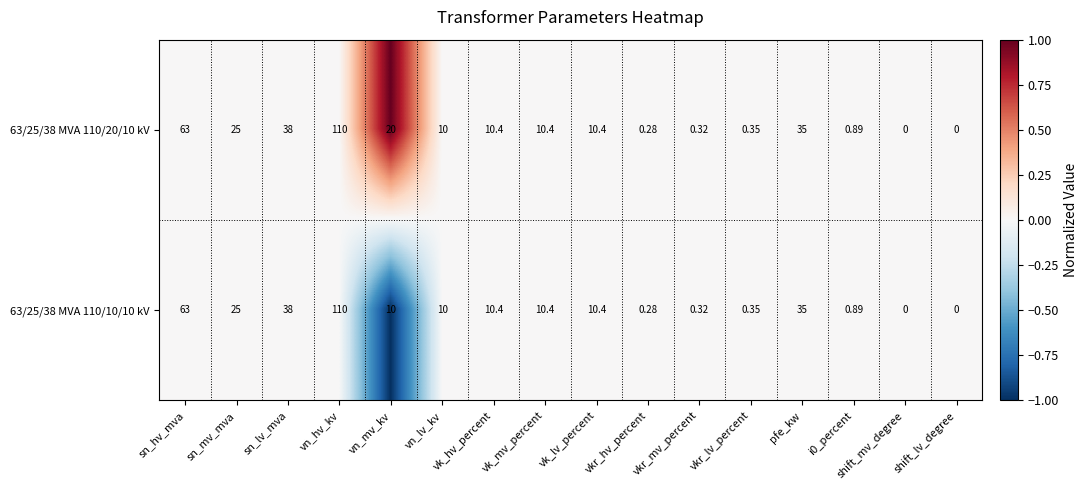

At which category is the sum across all series the highest?

vn_hv_kv